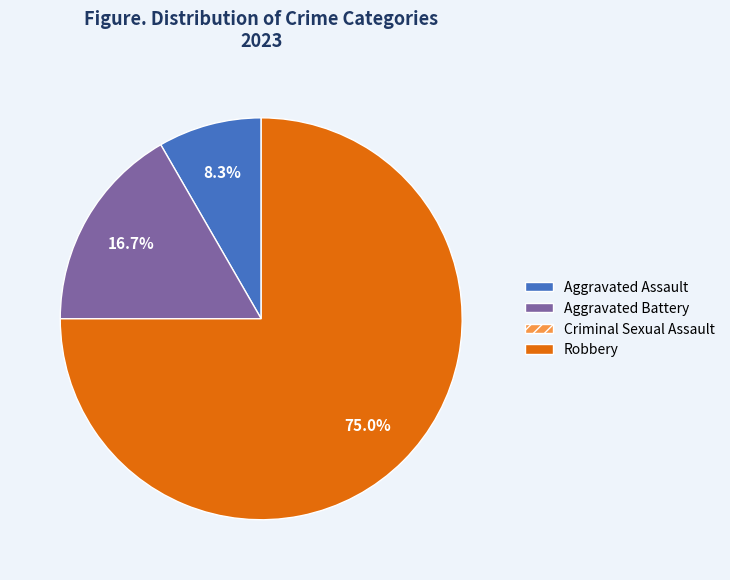

To the nearest percent, what portion does Aggravated Assault represent?

8%